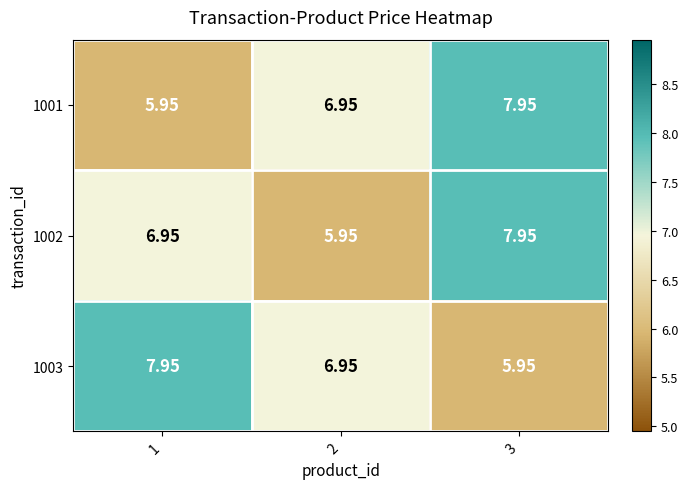

Reading right to left, extract all data points from this chart.

1001: 3=8.0	2=7.0	1=6.0
1002: 3=8.0	2=6.0	1=7.0
1003: 3=6.0	2=7.0	1=8.0